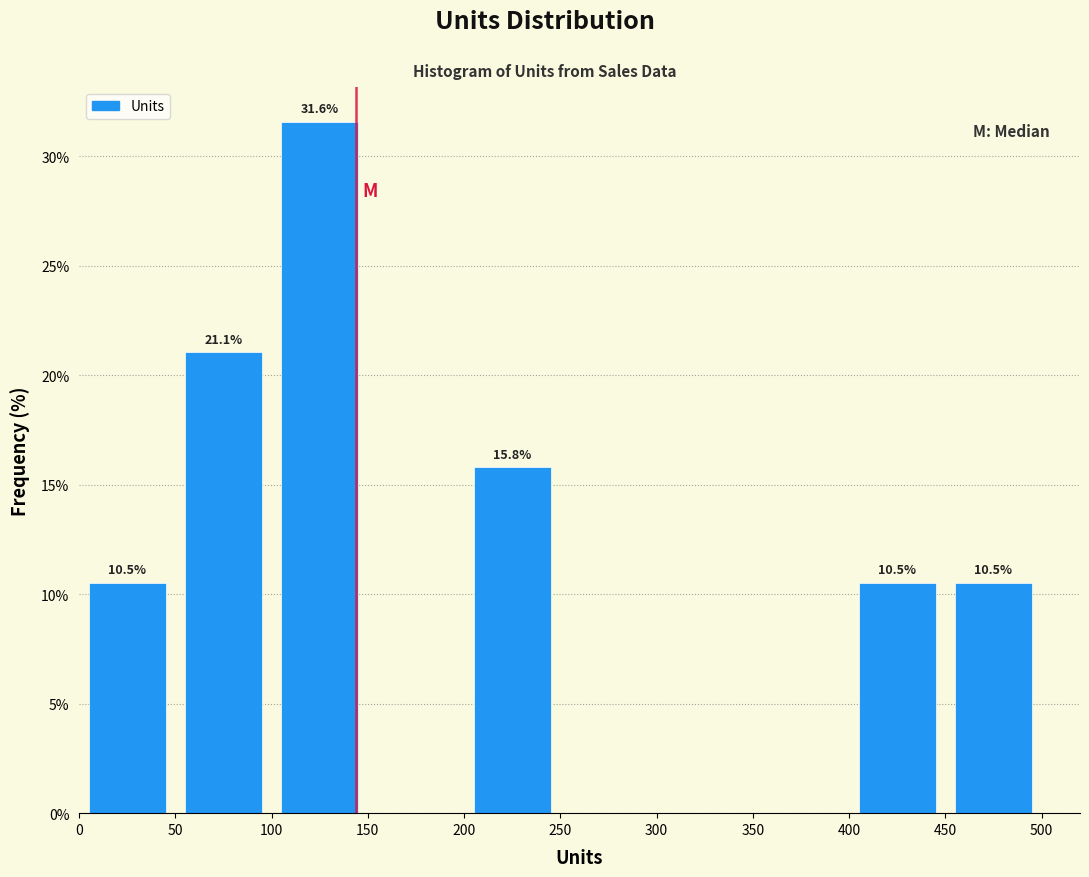

Over which range of the x-axis is the bar tallest?

100 to 150